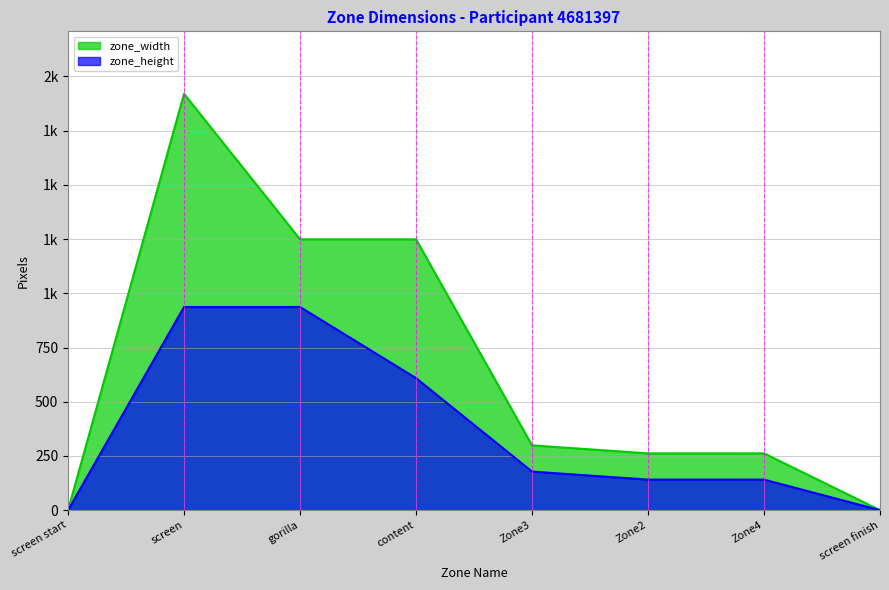

What are all the series names shown in the legend?

zone_width, zone_height